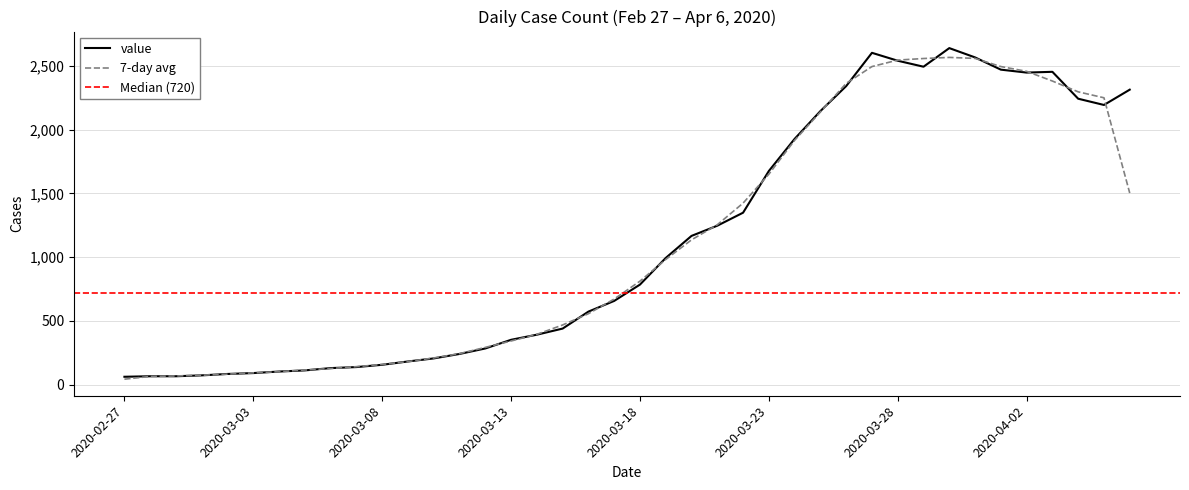

Rank the categories by value from lowest to highest.

2020-02-27, 2020-02-28, 2020-02-29, 2020-03-01, 2020-03-02, 2020-03-03, 2020-03-04, 2020-03-05, 2020-03-06, 2020-03-07, 2020-03-08, 2020-03-09, 2020-03-10, 2020-03-11, 2020-03-12, 2020-03-13, 2020-03-14, 2020-03-15, 2020-03-16, 2020-03-17, 2020-03-18, 2020-03-19, 2020-03-20, 2020-03-21, 2020-03-22, 2020-03-23, 2020-03-24, 2020-03-25, 2020-04-05, 2020-04-04, 2020-04-06, 2020-03-26, 2020-04-02, 2020-04-03, 2020-04-01, 2020-03-29, 2020-03-28, 2020-03-31, 2020-03-27, 2020-03-30